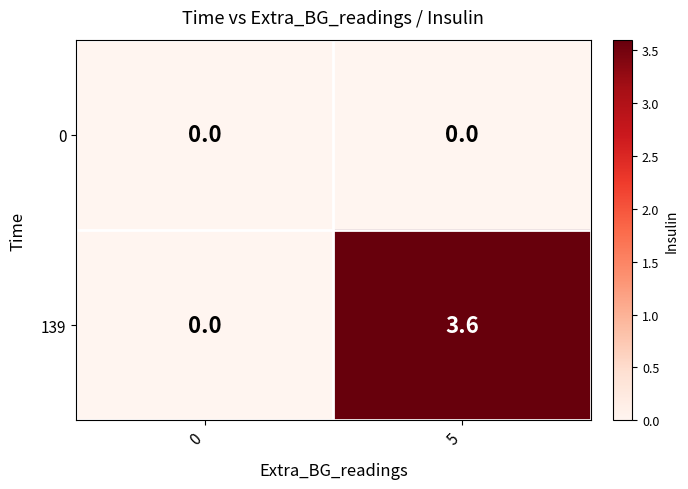

How many categories are shown in the chart?

2